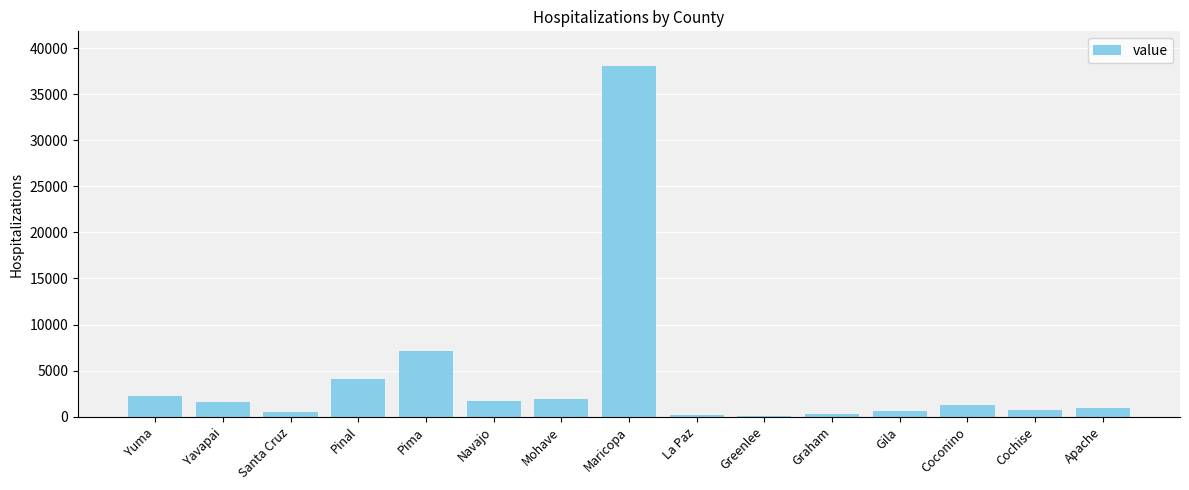

Is it true that the value at Yuma is 2247?

True